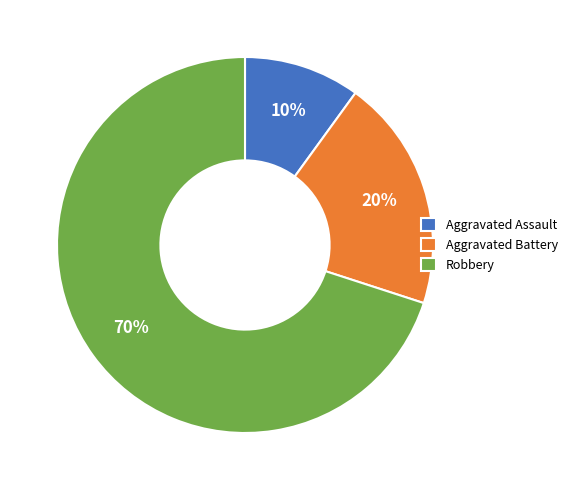

What is the largest slice in the pie chart?

Robbery